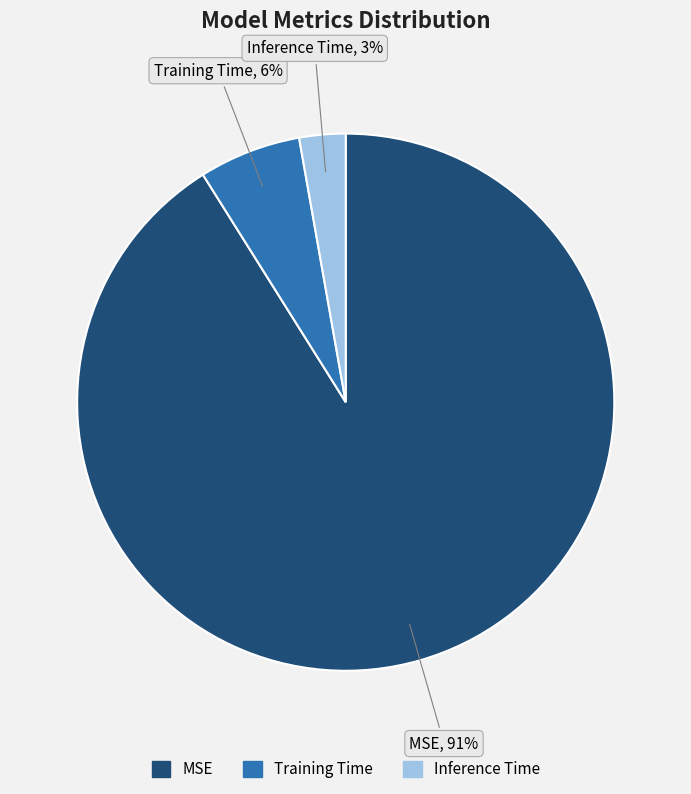

To the nearest percent, what portion does Training Time represent?

6%